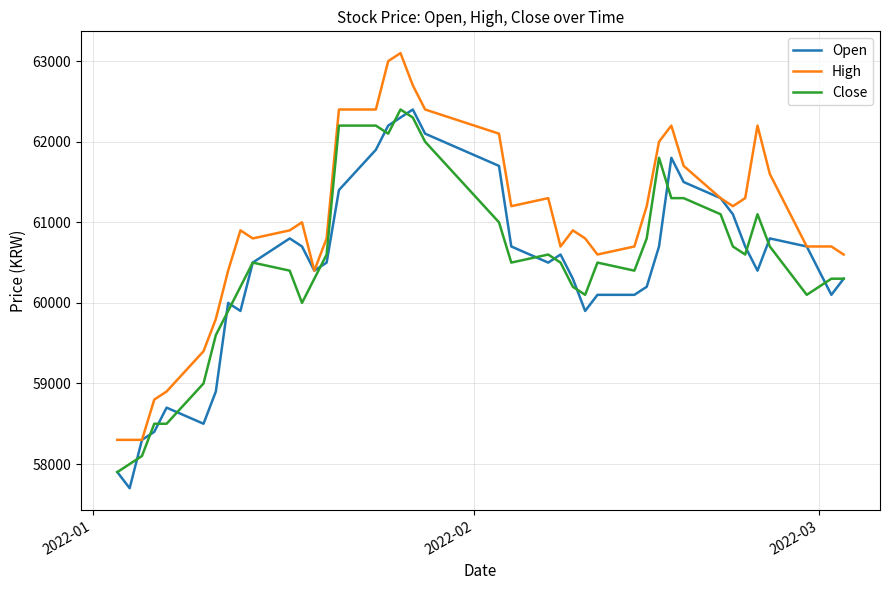

Which series has the largest total across all categories?

High